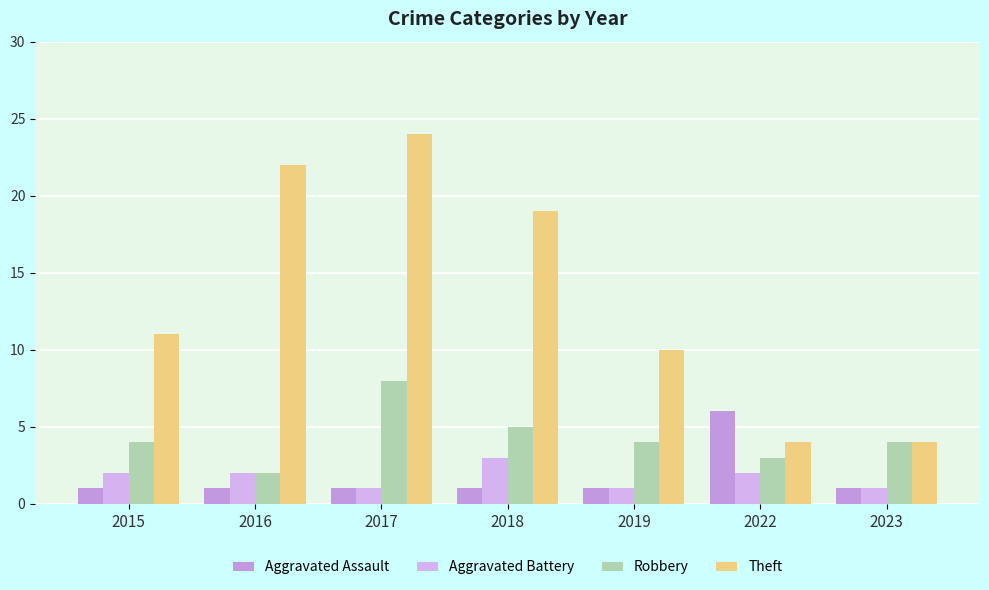

How many values in the Theft series are below 11?

3